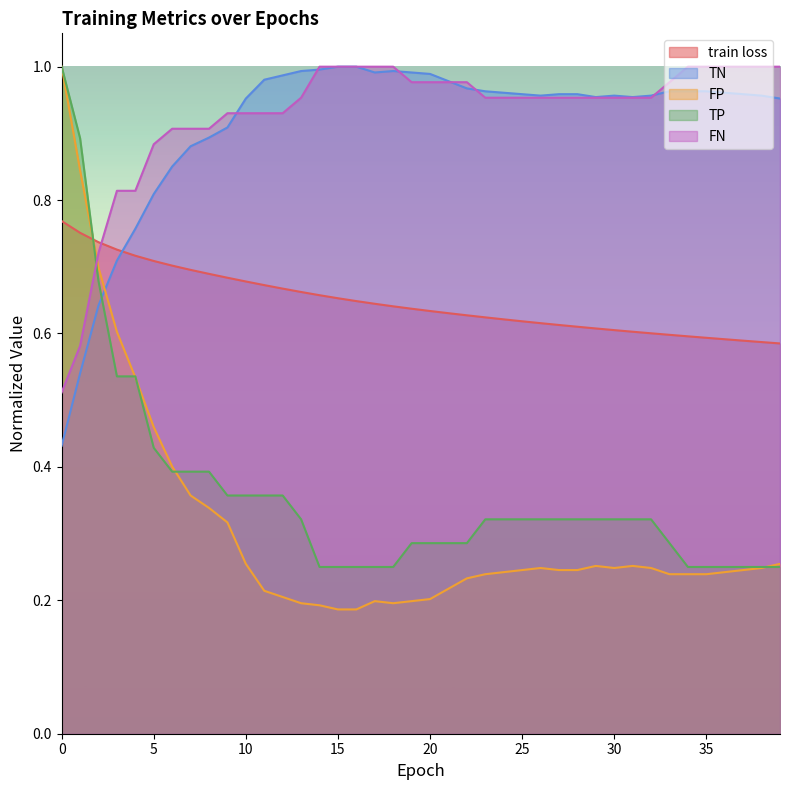

Reading right to left, list all the values displayed in this chart.

train loss: 39=0.6	38=0.6	37=0.6	36=0.6	35=0.6	34=0.6	33=0.6	32=0.6	31=0.6	30=0.6	29=0.6	28=0.6	27=0.6	26=0.6	25=0.6	24=0.6	23=0.6	22=0.6	21=0.6	20=0.6	19=0.6	18=0.6	17=0.6	16=0.6	15=0.7	14=0.7	13=0.7	12=0.7	11=0.7	10=0.7	9=0.7	8=0.7	7=0.7	6=0.7	5=0.7	4=0.7	3=0.7	2=0.7	1=0.8	0=0.8
TP: 39=0.2	38=0.2	37=0.2	36=0.2	35=0.2	34=0.2	33=0.3	32=0.3	31=0.3	30=0.3	29=0.3	28=0.3	27=0.3	26=0.3	25=0.3	24=0.3	23=0.3	22=0.3	21=0.3	20=0.3	19=0.3	18=0.2	17=0.2	16=0.2	15=0.2	14=0.2	13=0.3	12=0.4	11=0.4	10=0.4	9=0.4	8=0.4	7=0.4	6=0.4	5=0.4	4=0.5	3=0.5	2=0.7	1=0.9	0=1.0
TN: 39=1.0	38=1.0	37=1.0	36=1.0	35=1.0	34=1.0	33=1.0	32=1.0	31=1.0	30=1.0	29=1.0	28=1.0	27=1.0	26=1.0	25=1.0	24=1.0	23=1.0	22=1.0	21=1.0	20=1.0	19=1.0	18=1.0	17=1.0	16=1.0	15=1.0	14=1.0	13=1.0	12=1.0	11=1.0	10=1.0	9=0.9	8=0.9	7=0.9	6=0.9	5=0.8	4=0.8	3=0.7	2=0.6	1=0.5	0=0.4
FP: 39=0.3	38=0.2	37=0.2	36=0.2	35=0.2	34=0.2	33=0.2	32=0.2	31=0.3	30=0.2	29=0.3	28=0.2	27=0.2	26=0.2	25=0.2	24=0.2	23=0.2	22=0.2	21=0.2	20=0.2	19=0.2	18=0.2	17=0.2	16=0.2	15=0.2	14=0.2	13=0.2	12=0.2	11=0.2	10=0.3	9=0.3	8=0.3	7=0.4	6=0.4	5=0.5	4=0.5	3=0.6	2=0.7	1=0.8	0=1.0
FN: 39=1.0	38=1.0	37=1.0	36=1.0	35=1.0	34=1.0	33=1.0	32=1.0	31=1.0	30=1.0	29=1.0	28=1.0	27=1.0	26=1.0	25=1.0	24=1.0	23=1.0	22=1.0	21=1.0	20=1.0	19=1.0	18=1.0	17=1.0	16=1.0	15=1.0	14=1.0	13=1.0	12=0.9	11=0.9	10=0.9	9=0.9	8=0.9	7=0.9	6=0.9	5=0.9	4=0.8	3=0.8	2=0.7	1=0.6	0=0.5